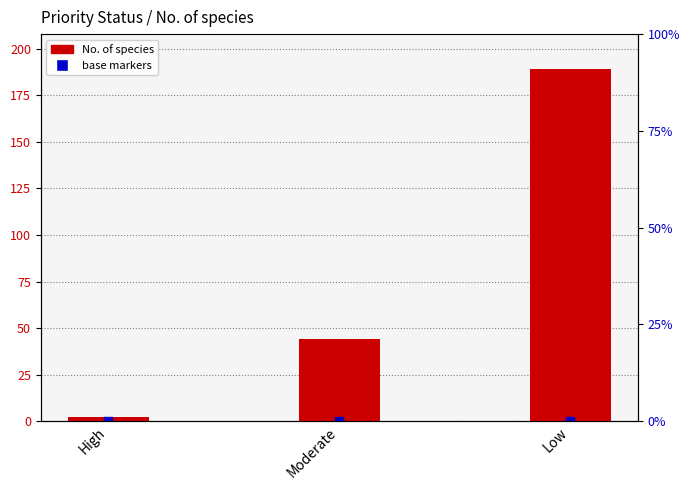

Which series contains the lowest Y value?

base markers